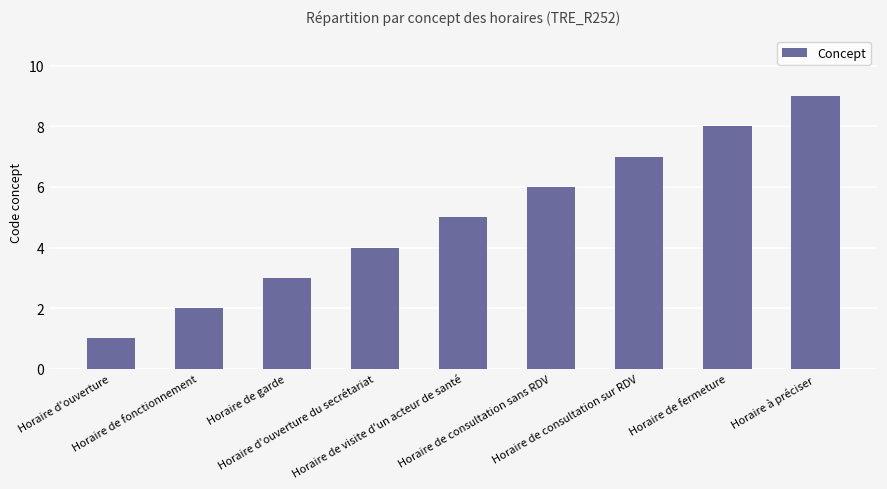

Approximately how many times larger is the value at Horaire d'ouverture compared to Horaire de visite d'un acteur de santé?

0.2